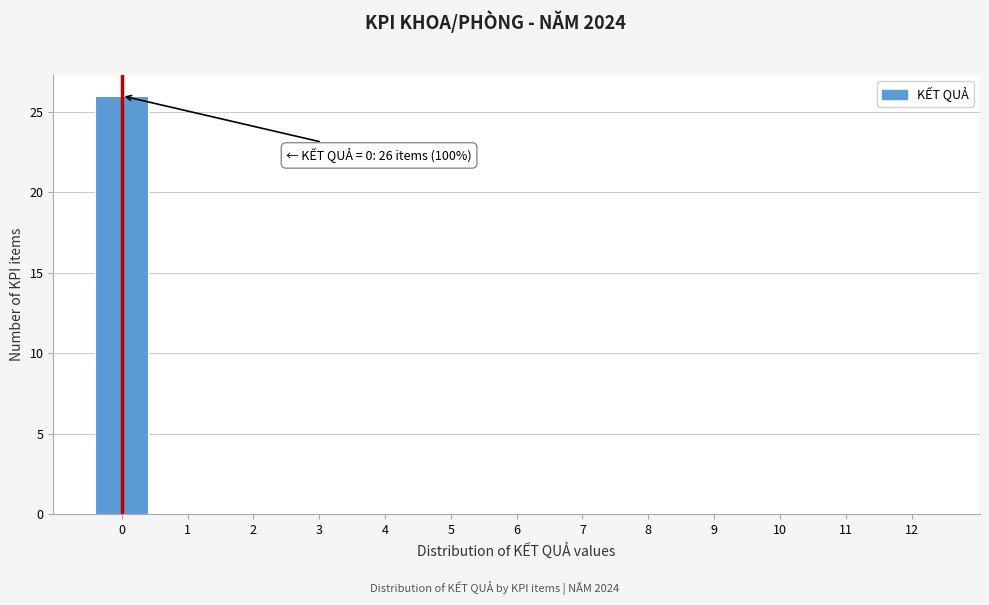

Reading right to left, extract all data points from this chart.

12=0	11=0	10=0	9=0	8=0	7=0	6=0	5=0	4=0	3=0	2=0	1=0	0=26